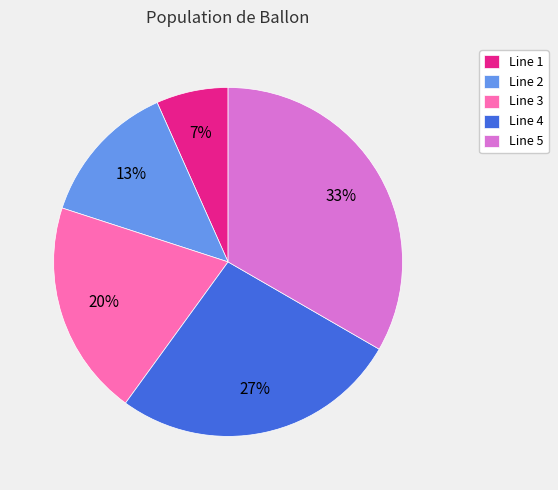

What is the largest slice in the pie chart?

Line 5